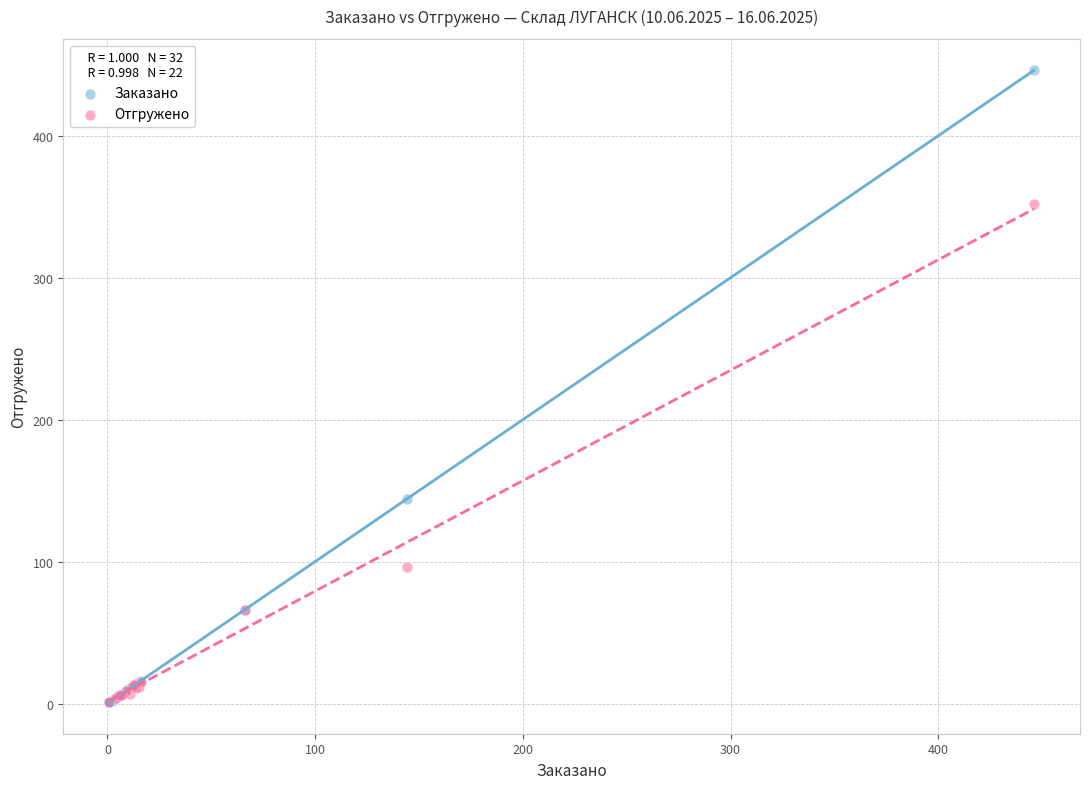

Which series has the widest spread of Y values?

Заказано